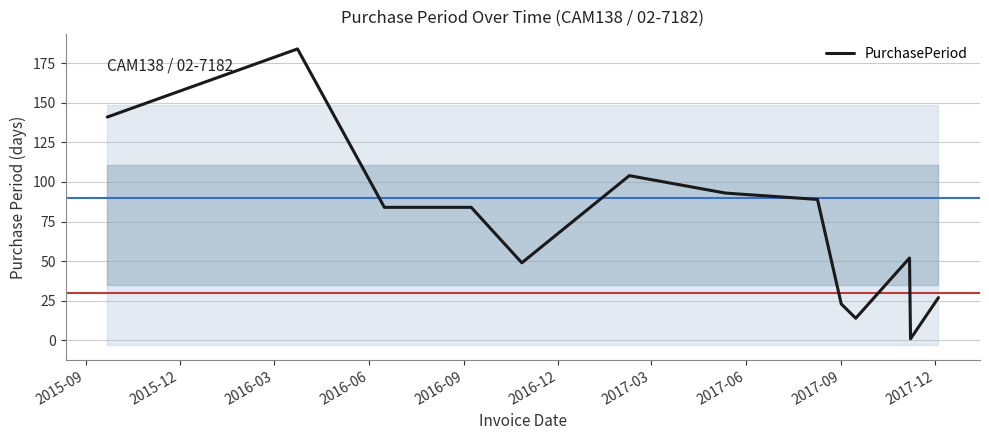

At which label does the data first exceed 84?

2015-09